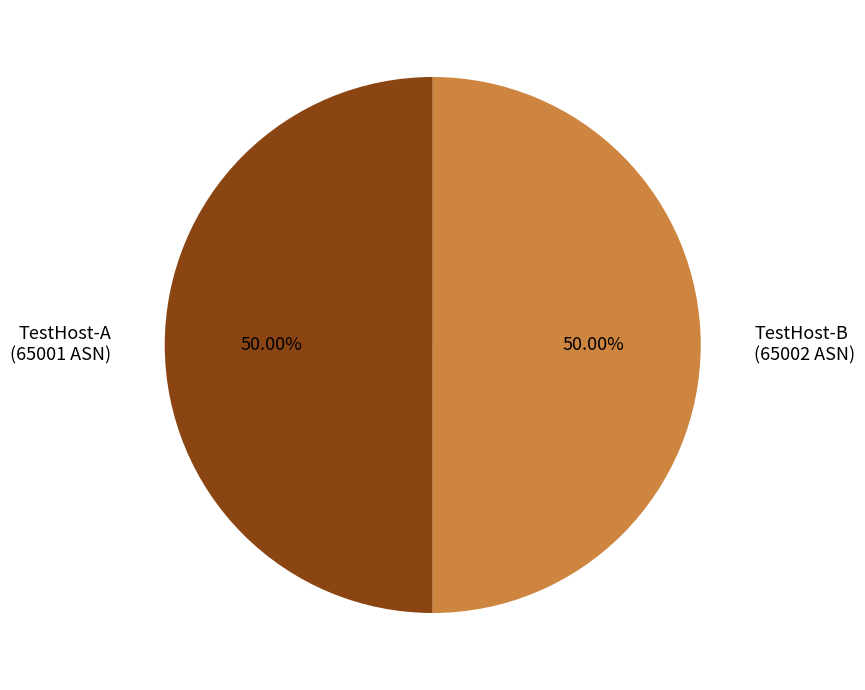

What percentage is the TestHost-B slice, to the nearest percent?

50%